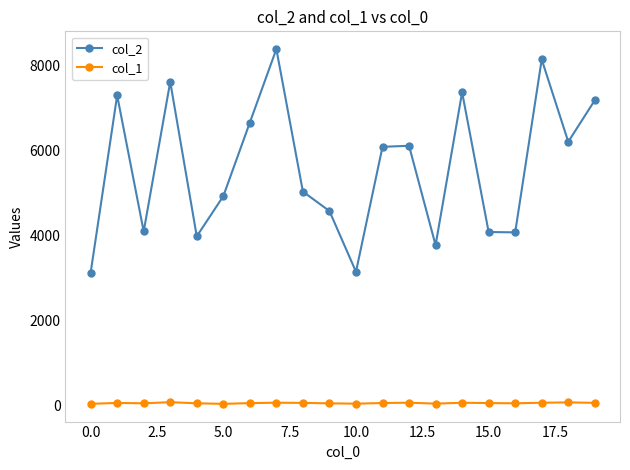

Does the chart display data point markers on the line(s)?

Yes